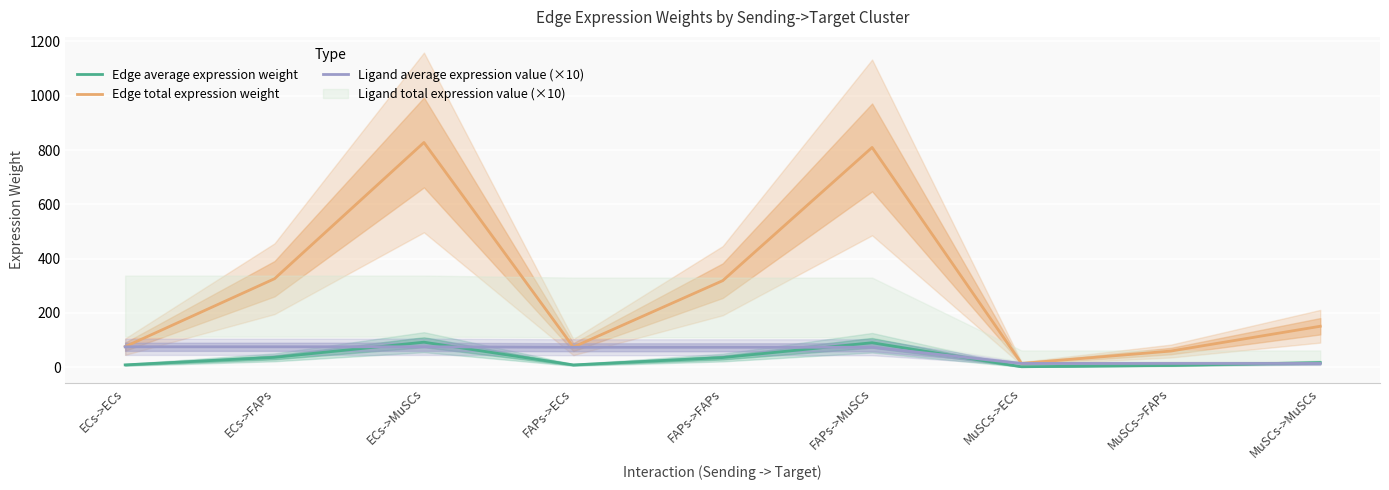

How many data points in Ligand average expression value (×10) are above 73?

6